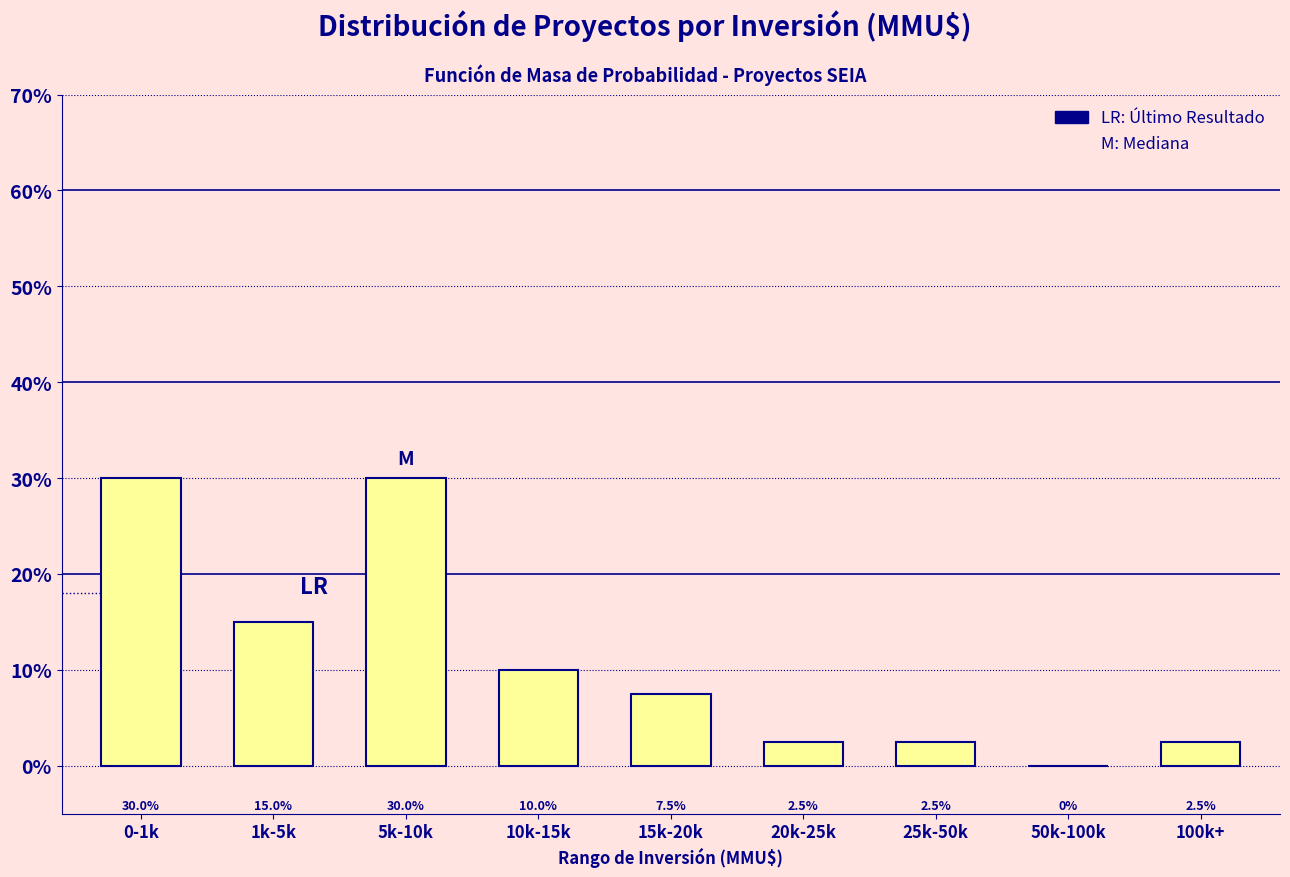

Reading left to right, extract all data points from this chart.

0-1k=30.0	1k-5k=15.0	5k-10k=30.0	10k-15k=10.0	15k-20k=7.5	20k-25k=2.5	25k-50k=2.5	50k-100k=0.0	100k+=2.5